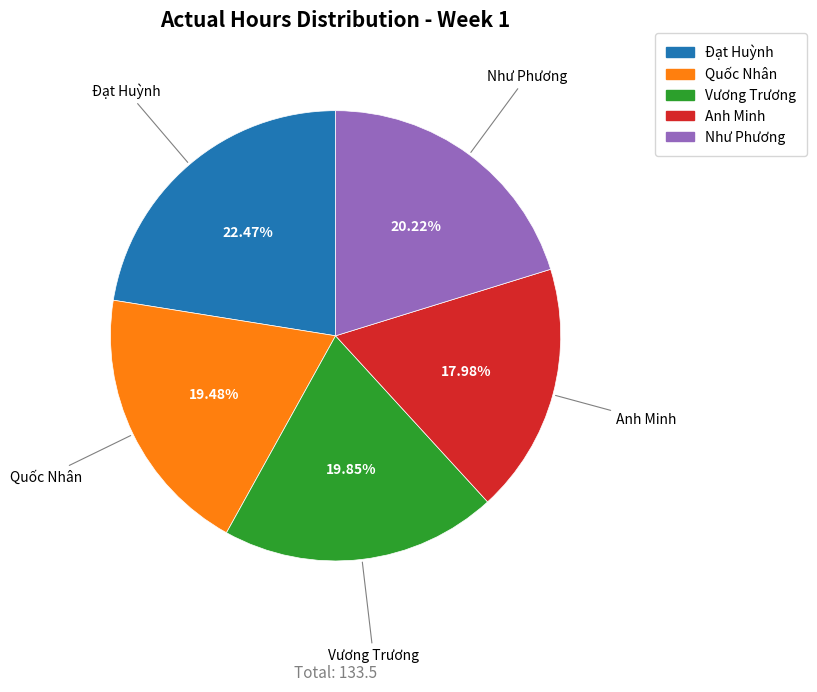

Is there any slice that represents more than half of the pie?

No